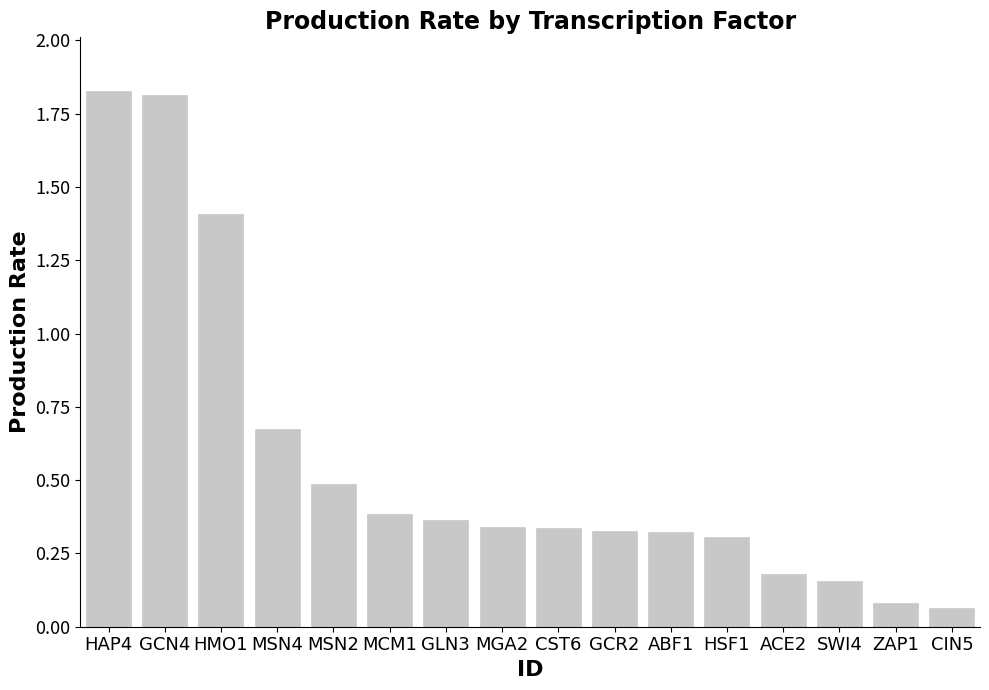

Count the number of categories in the chart.

16